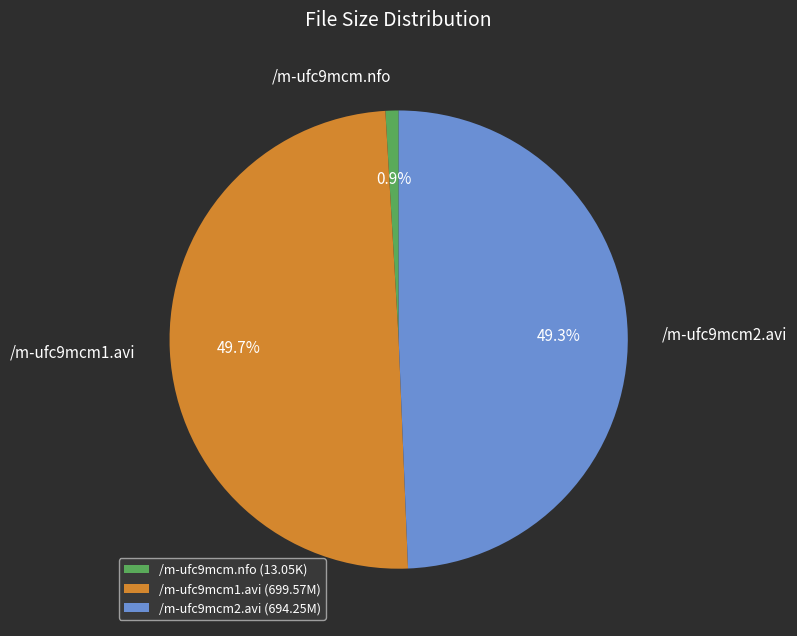

Is it true that /m-ufc9mcm1.avi is 58% of the pie?

False